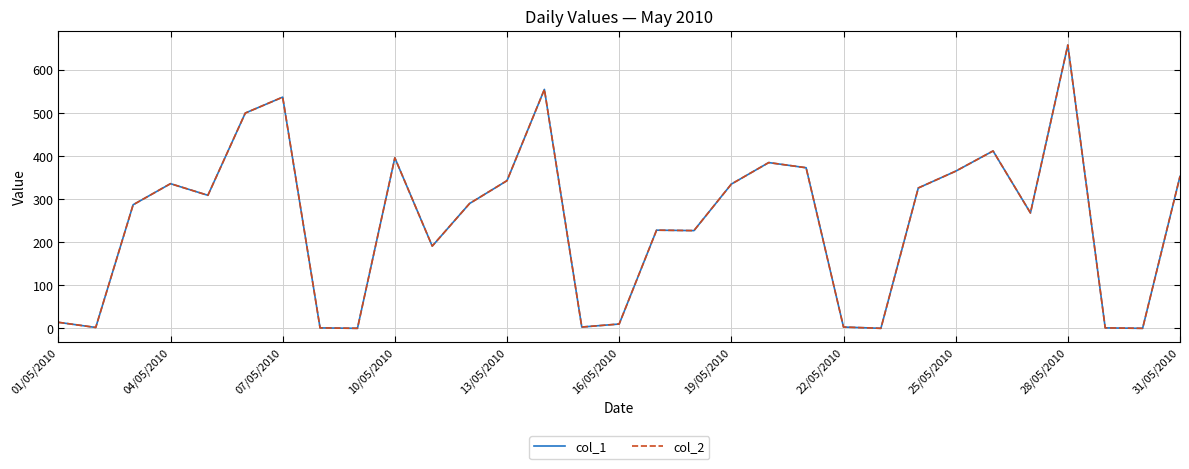

What is the highest value of the col_2 series?

658